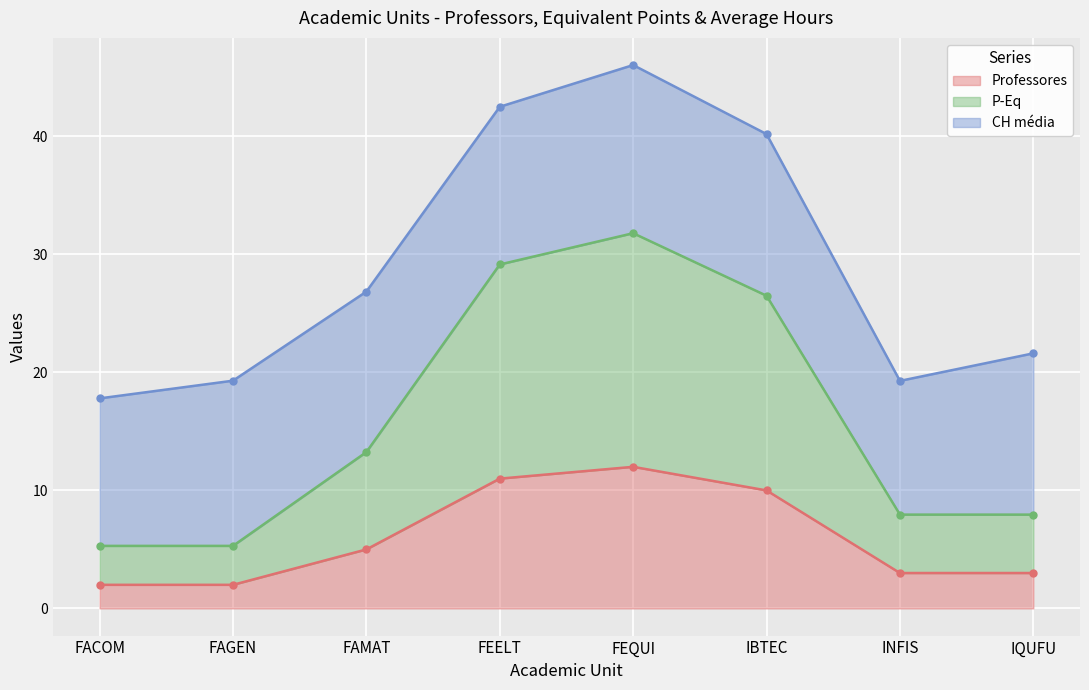

At which label is Professores closest to 7?

FAMAT